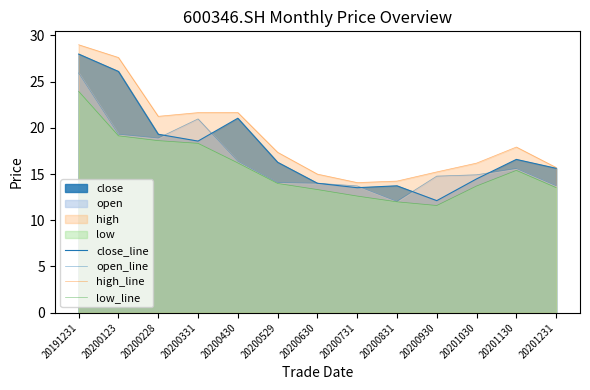

Which series ends up on top after the final intersection of open_line and close_line?

close_line